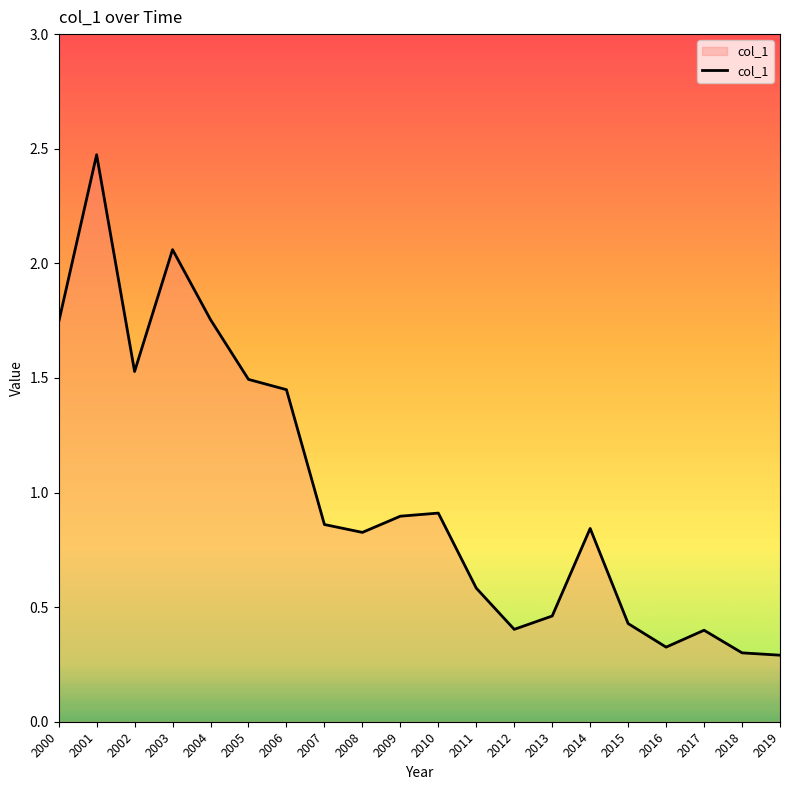

What value does the data have at 2002?

1.5